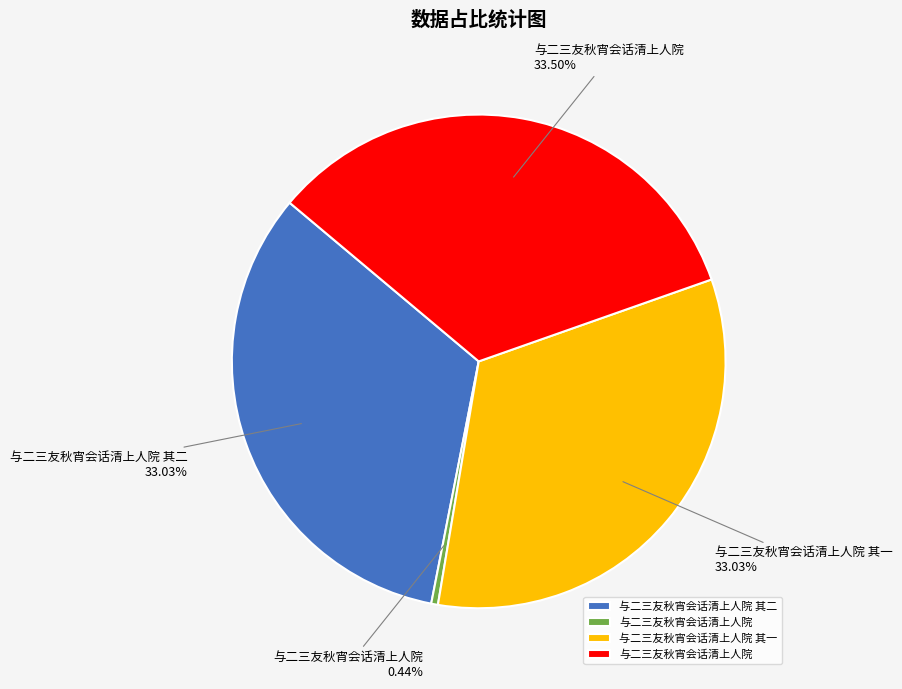

Is there a majority slice in this chart?

No